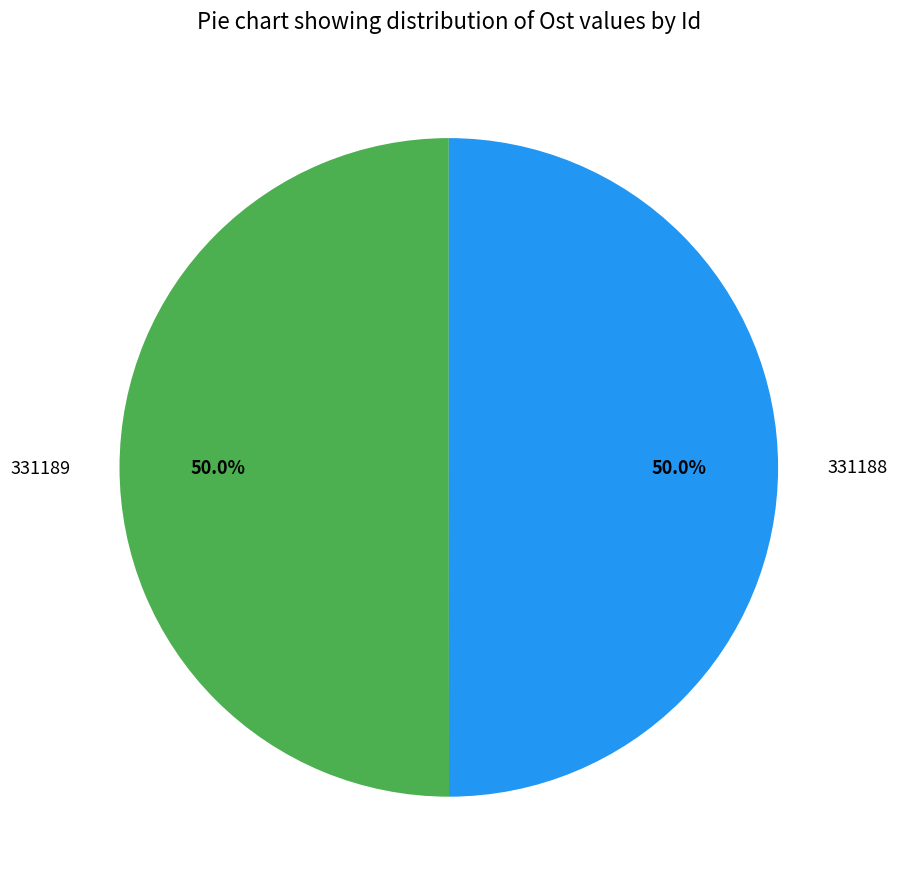

True or false: 331188 accounts for 44% of the total.

False